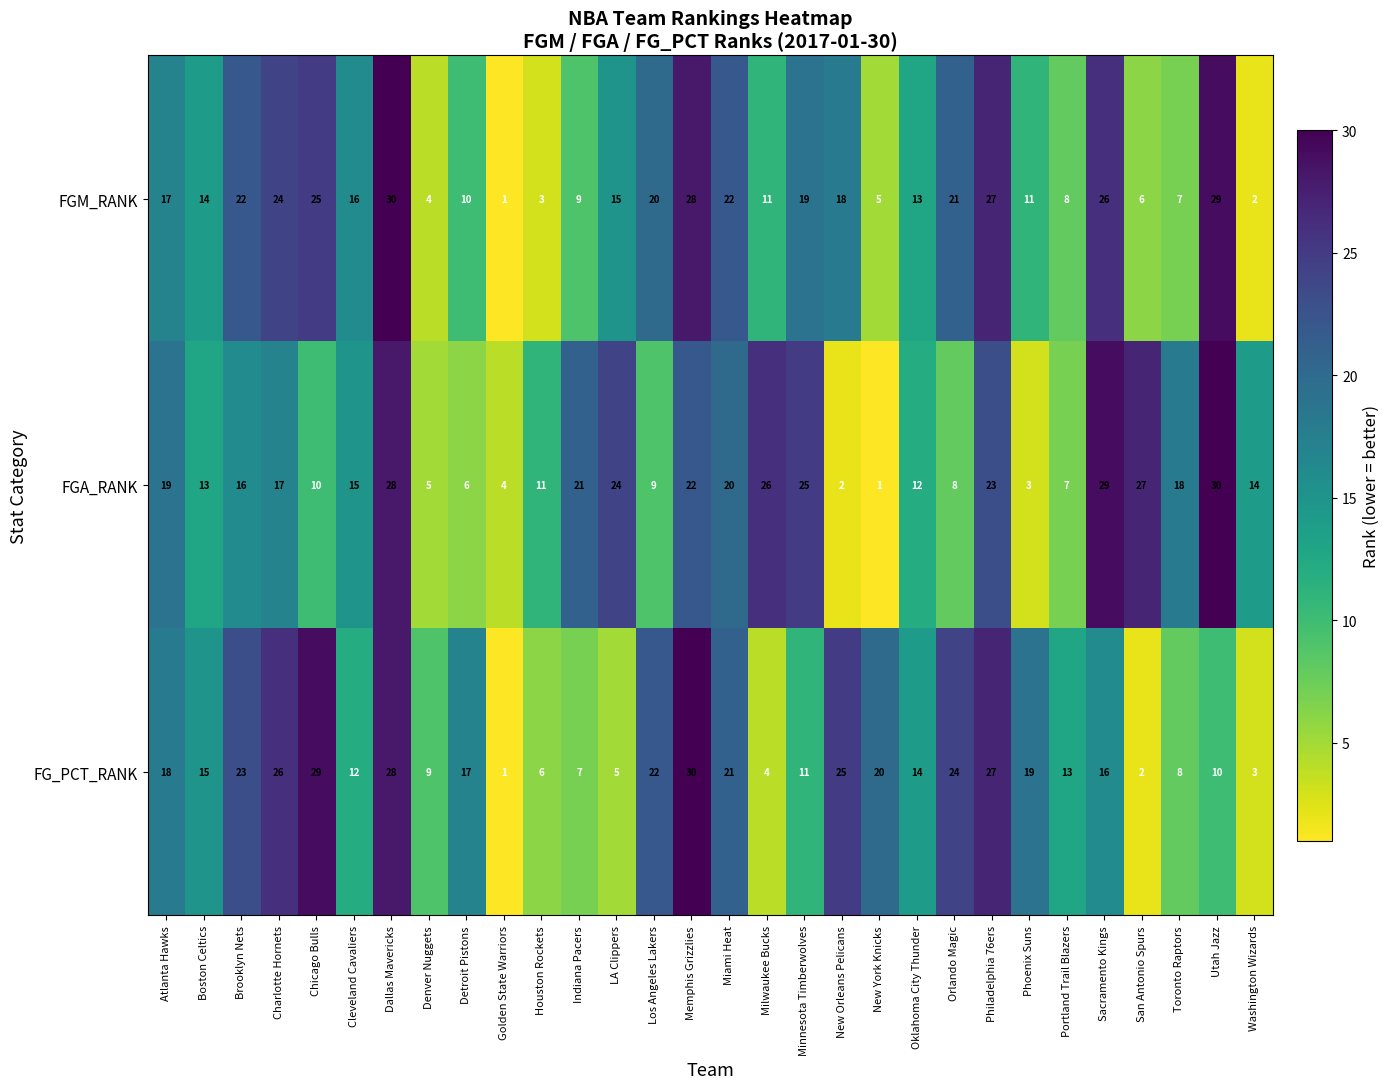

Between Chicago Bulls and Philadelphia 76ers, which series saw the biggest shift?

FGA_RANK